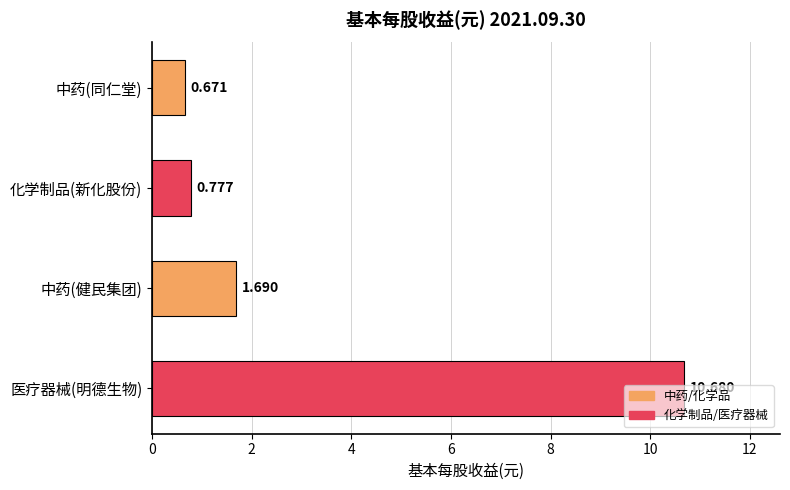

Where is the data nearest to the value 5?

中药(健民集团)